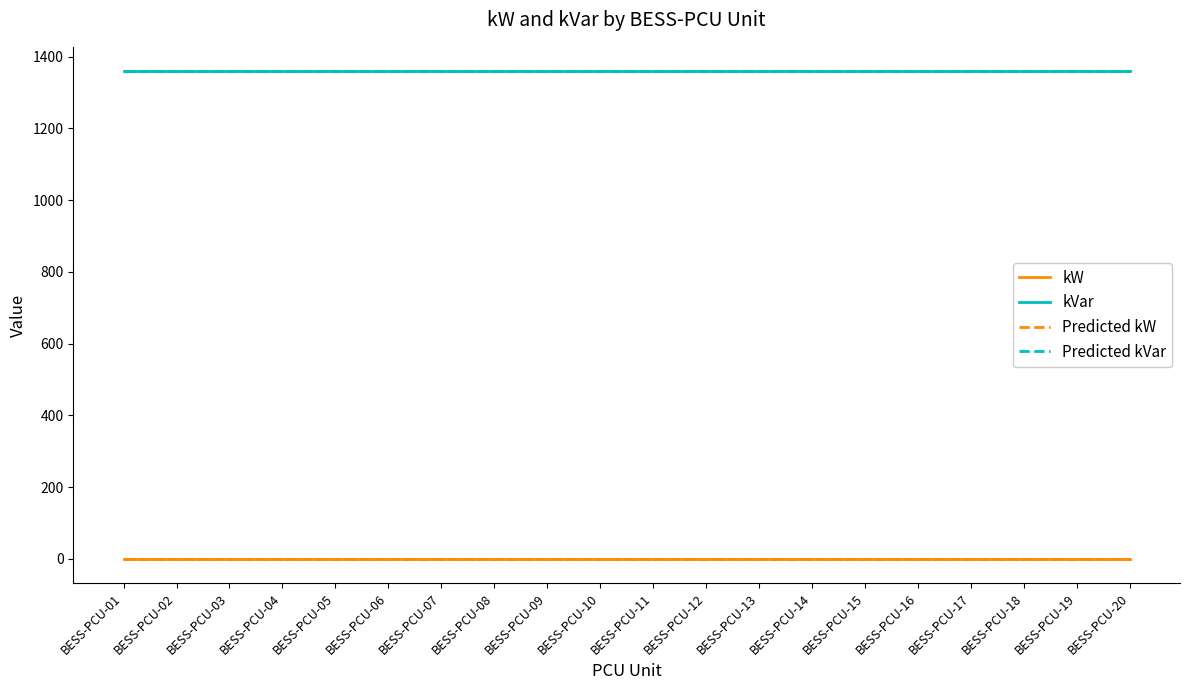

Is this an area chart (filled region under the line)?

No